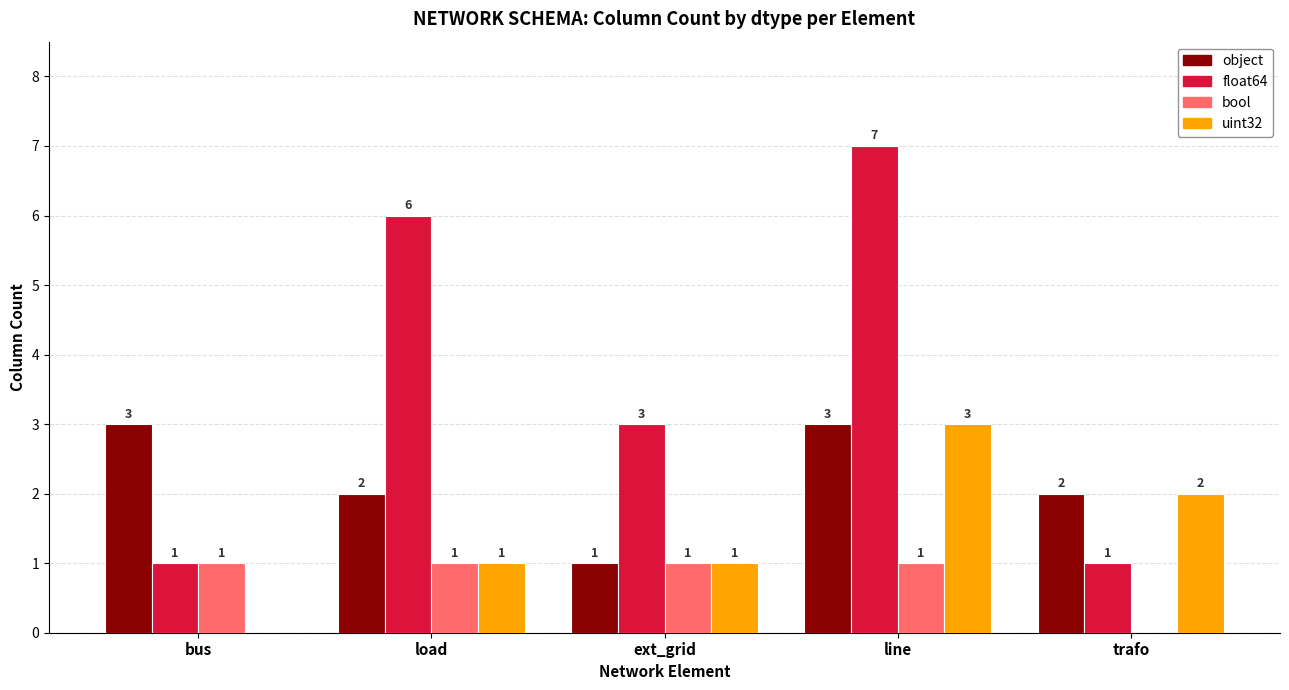

Which series has the largest total across all categories?

float64